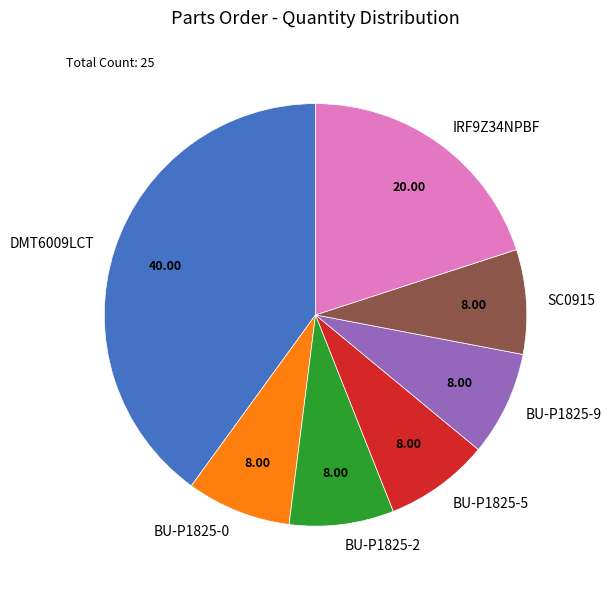

How many segments does this pie chart have?

7